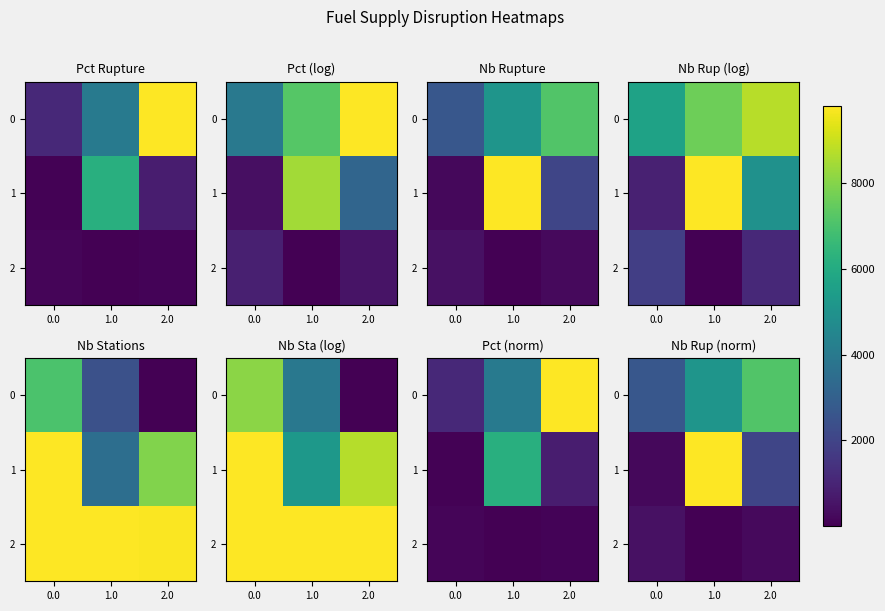

Where is 1 nearest to the value 0?

2.0